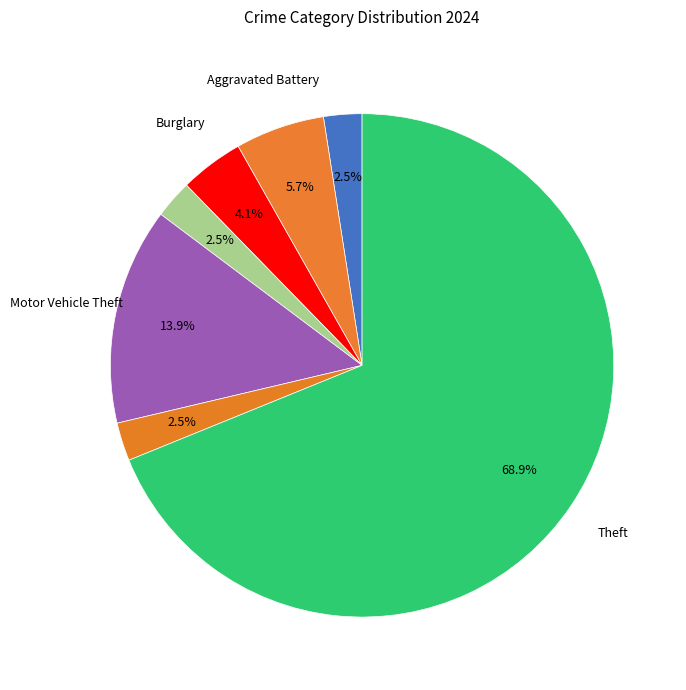

Which category accounts for the majority?

Theft